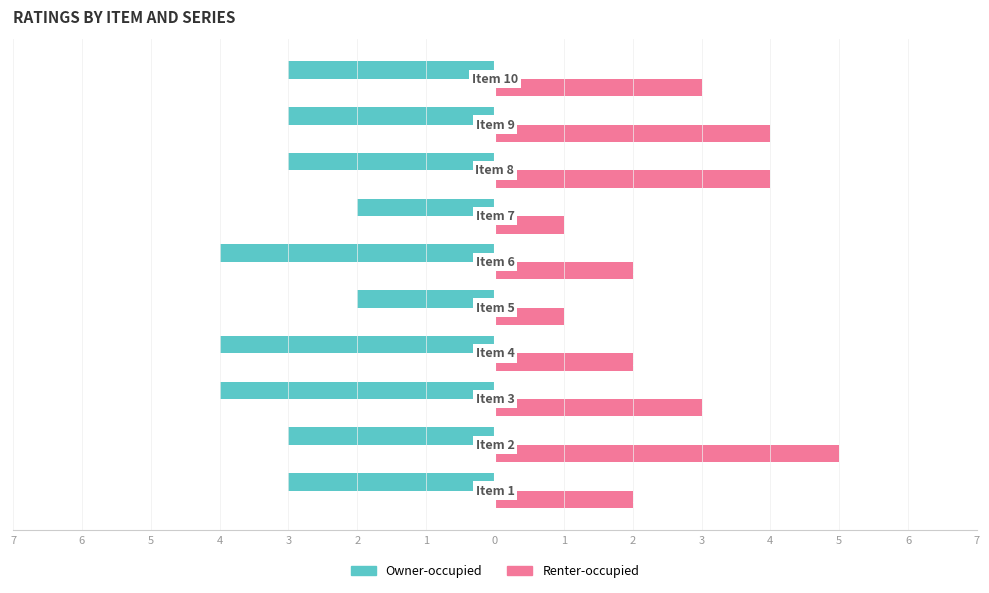

What are all the series names shown in the legend?

Owner-occupied, Renter-occupied